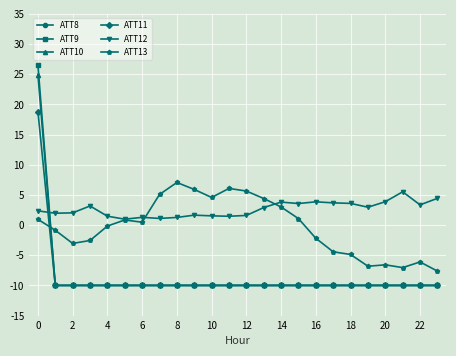

What is the highest value of the ATT12 series?

5.5